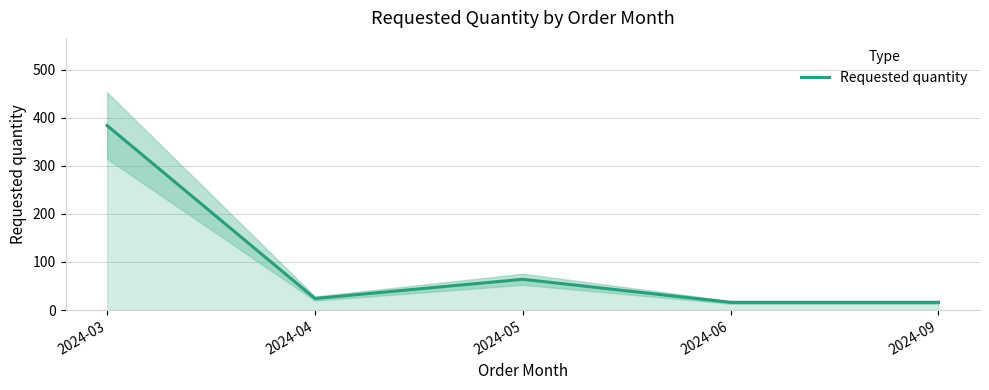

At which category does the data reach its first local peak?

2024-05